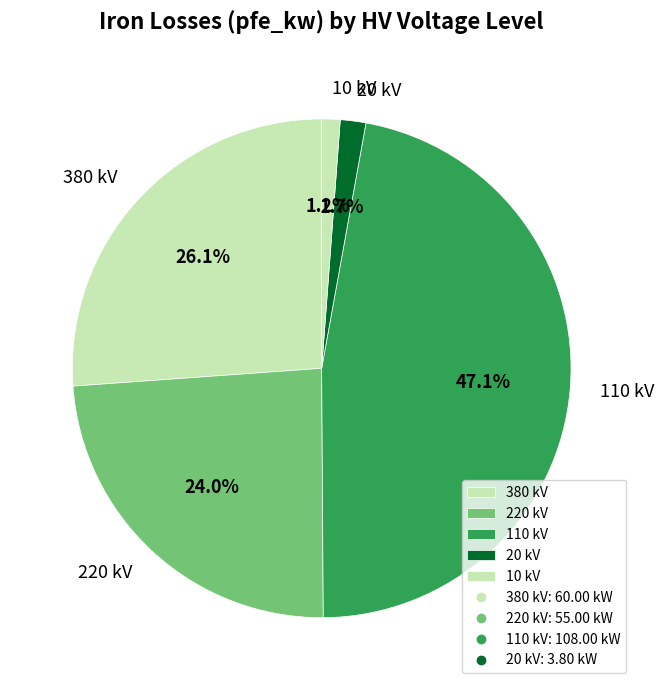

Combined, do 110 kV and 380 kV account for over 50%?

Yes